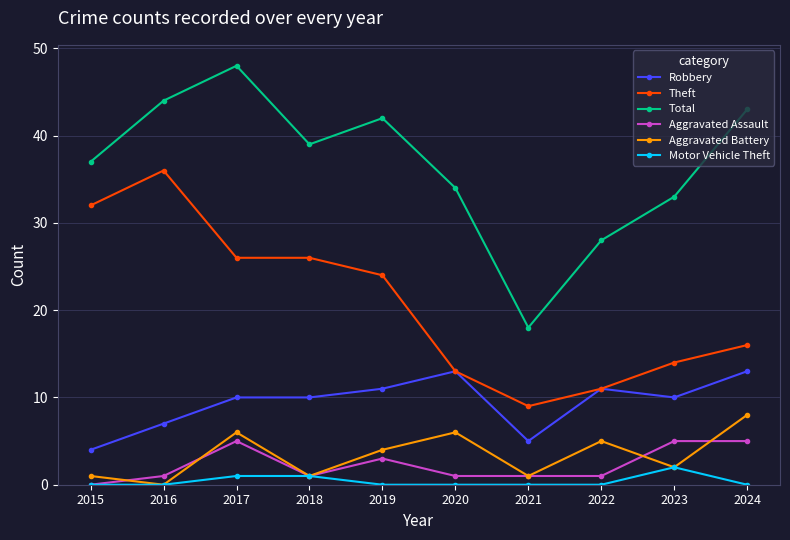

True or false: Robbery and Aggravated Battery intersect in this chart.

False